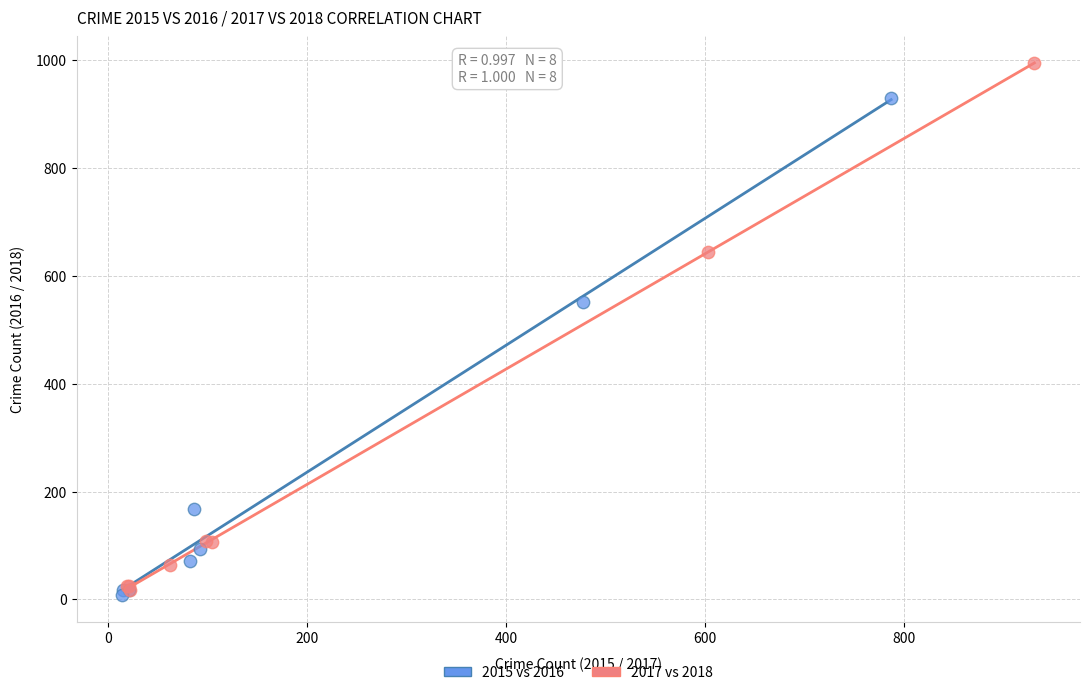

Which series has the largest Y range (max minus min)?

2017 vs 2018